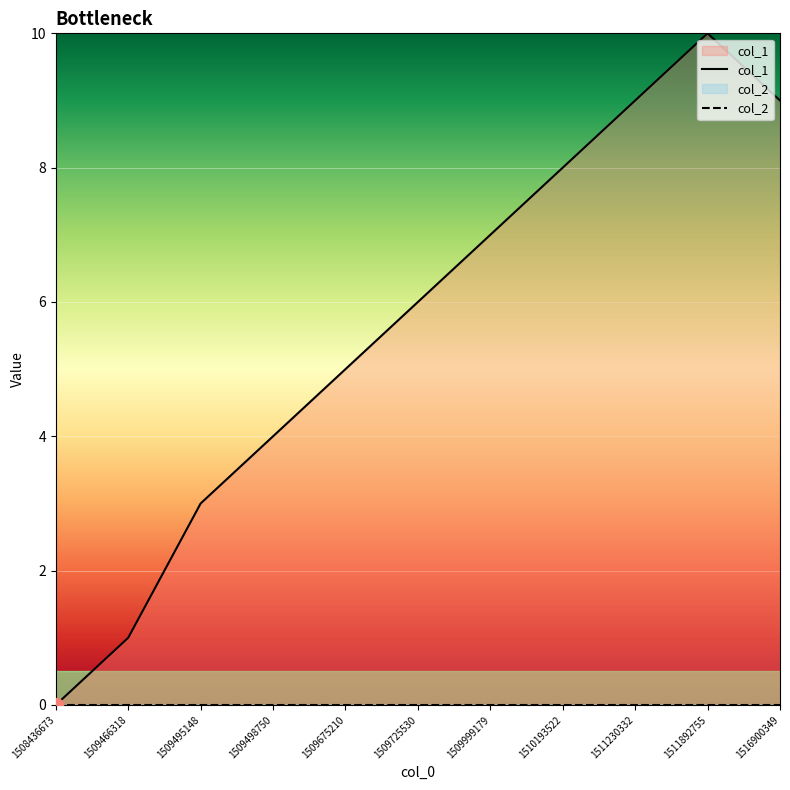

What is the maximum value shown in the chart?

10